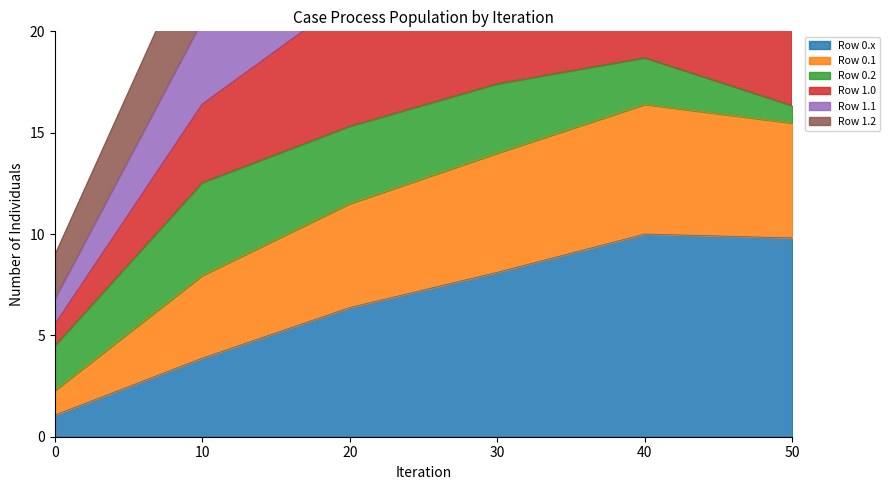

At how many categories does at least one series exceed 32?

3